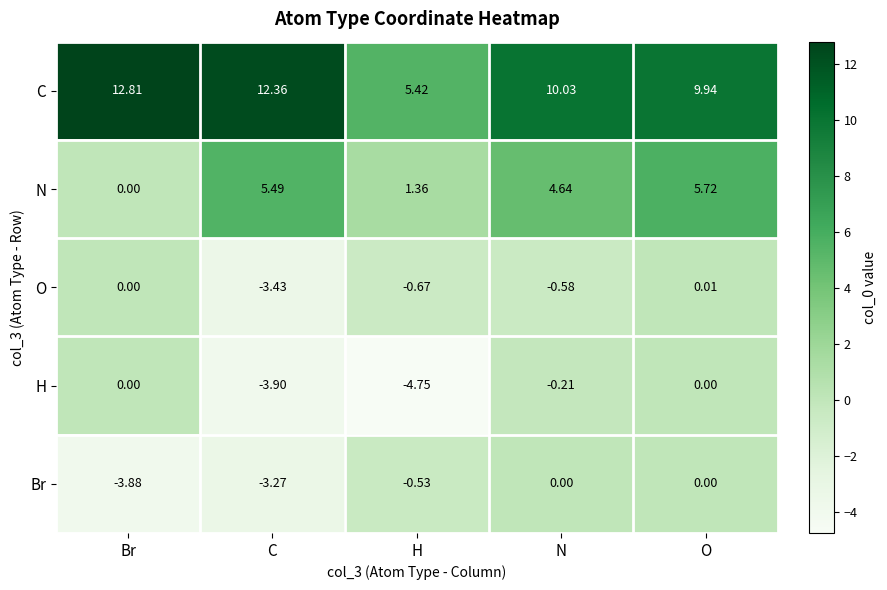

At which category does the chart reach its peak across all series?

Br